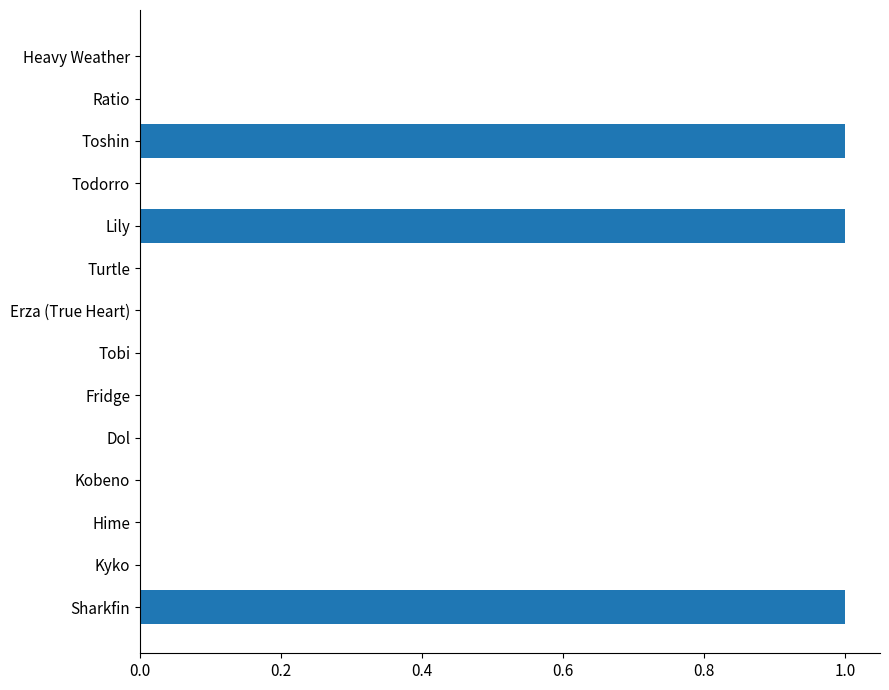

True or false: the data shows 1 at Tobi.

False